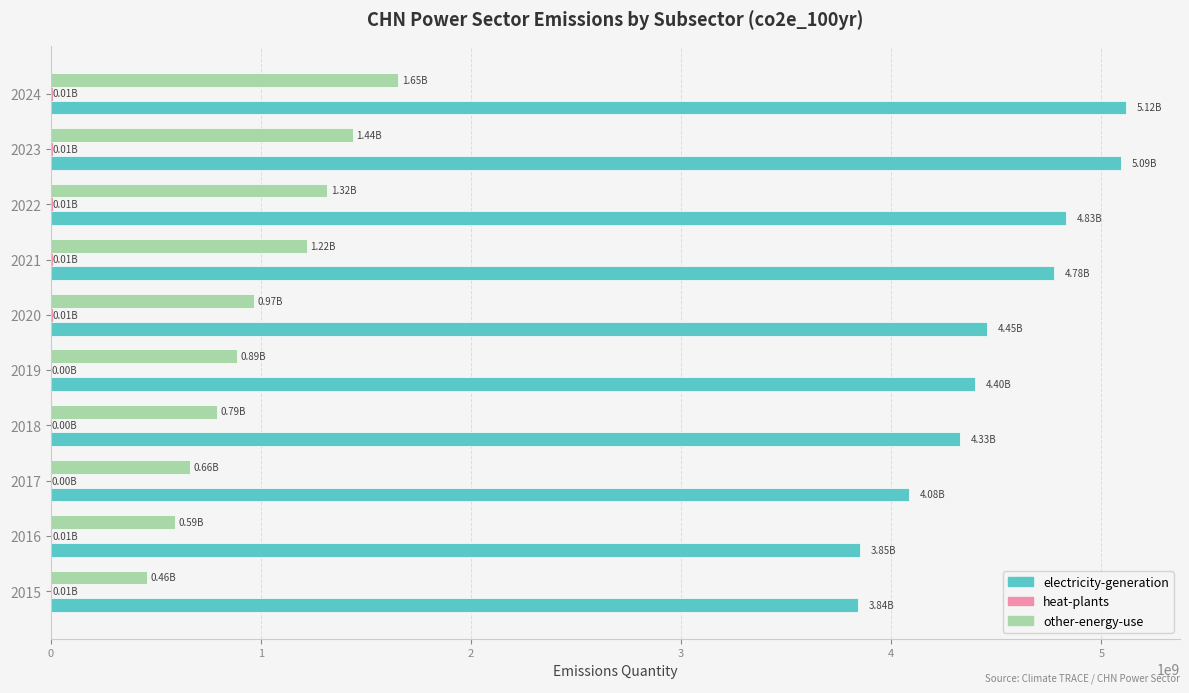

Which series has the largest total across all categories?

electricity-generation